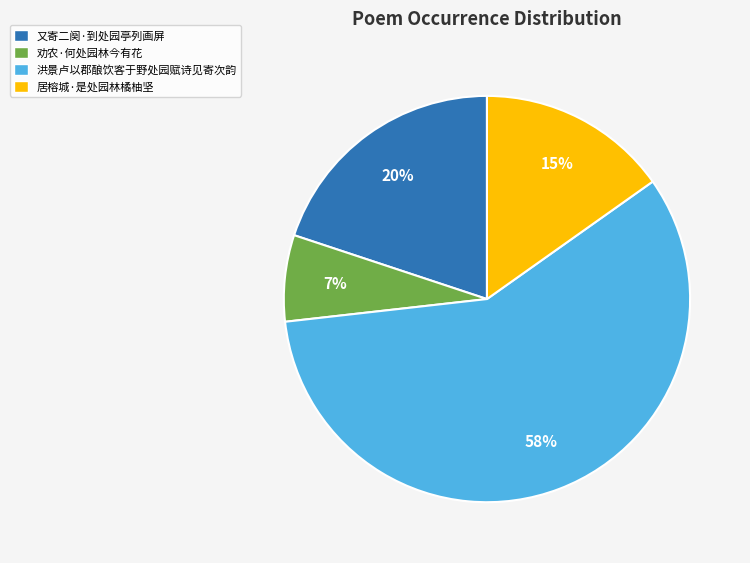

What percentage is the 洪景卢以郡酿饮客于野处园赋诗见寄次韵 slice, to the nearest percent?

58%